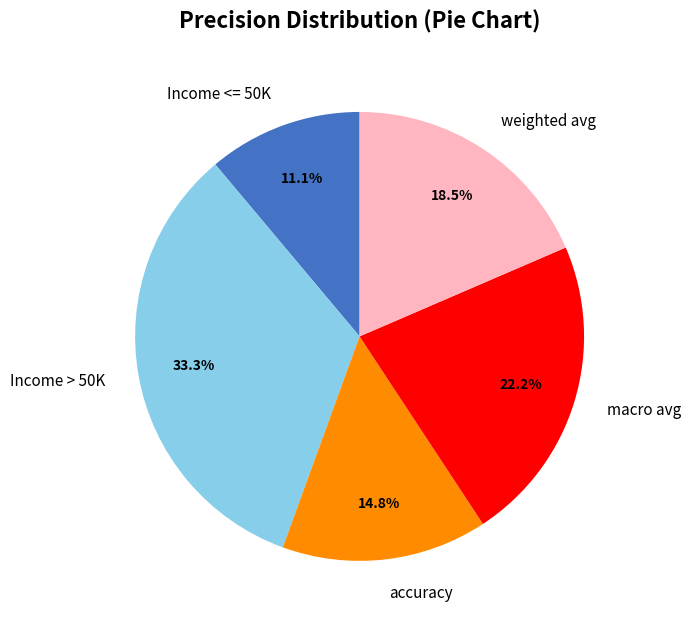

Which slice is the smallest?

Income <= 50K